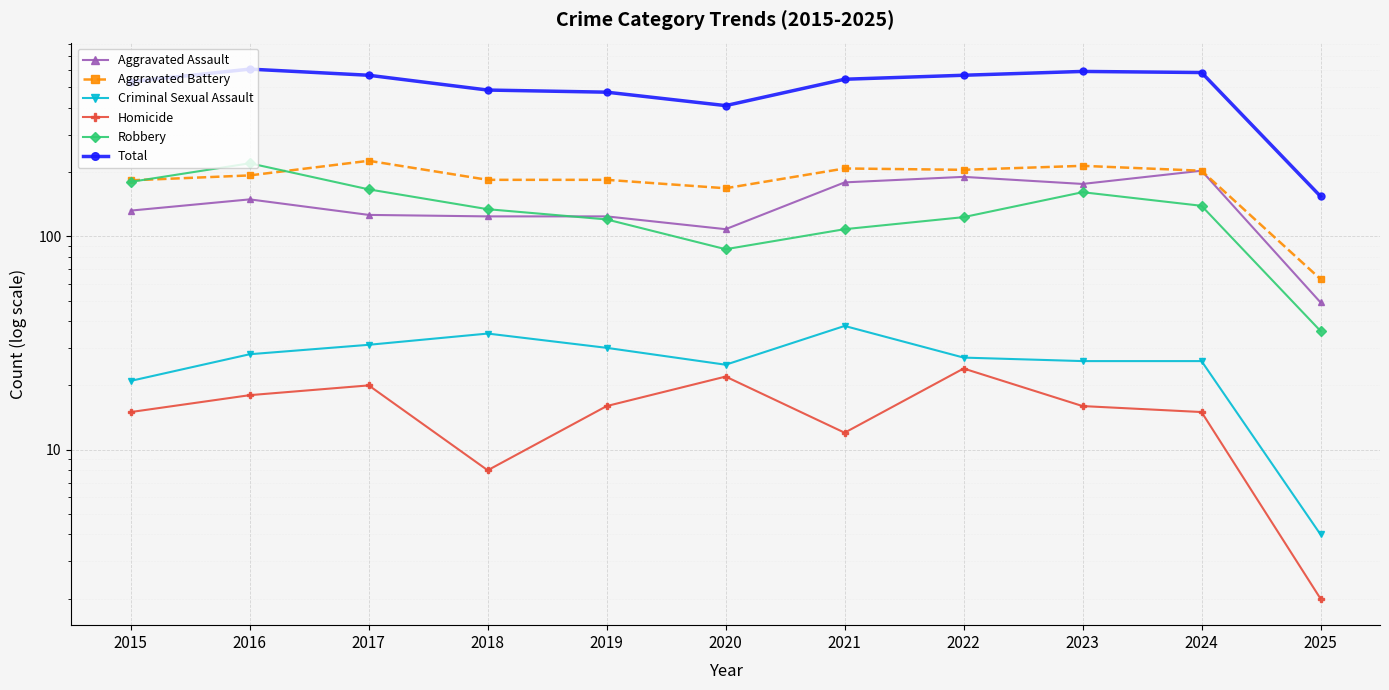

Between 2024 and 2018, which is larger?

2024